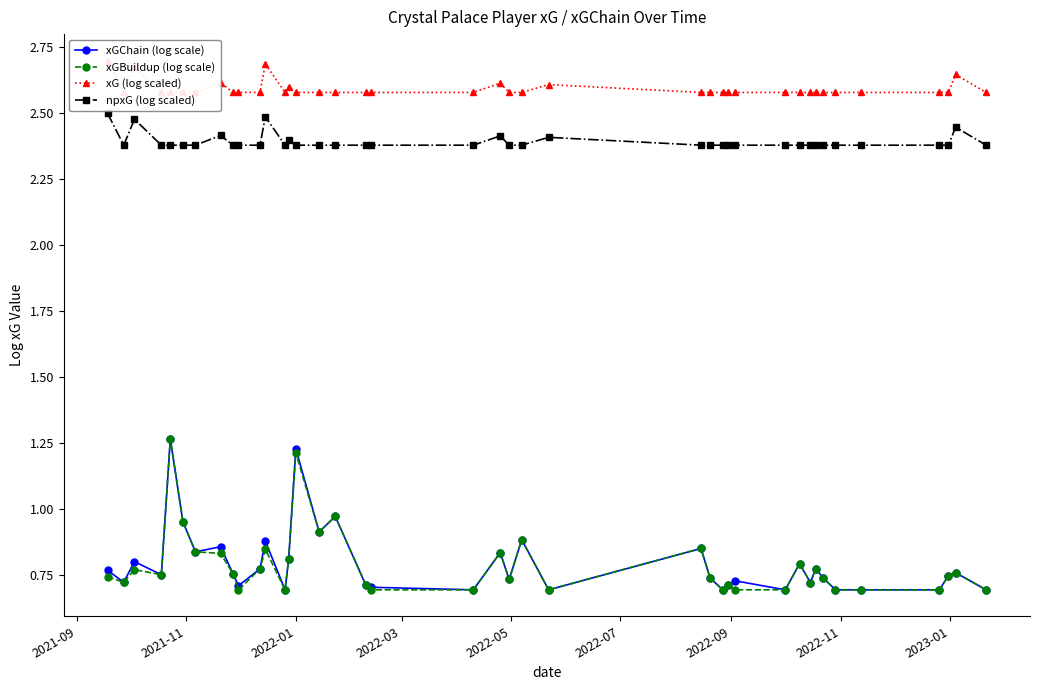

How many lines are shown in the chart?

4